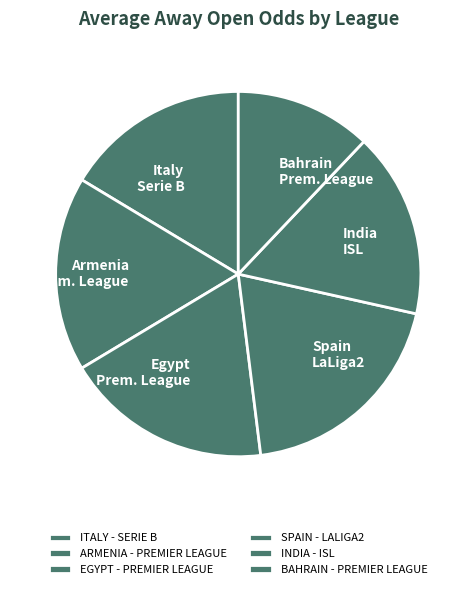

How many slices are in this pie chart?

6